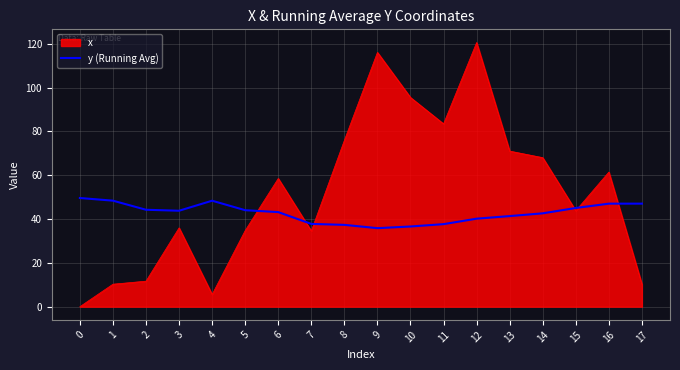

Does the chart display data point markers on the line(s)?

No